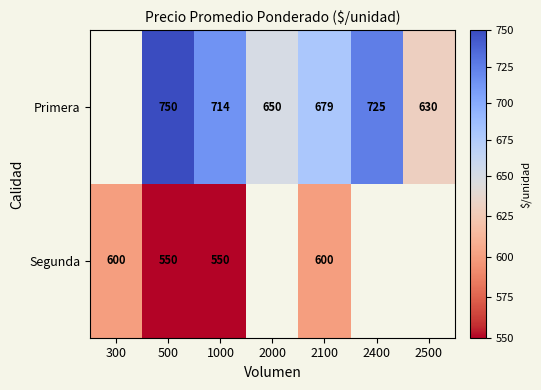

What is the total value across all series at 2100?

1279